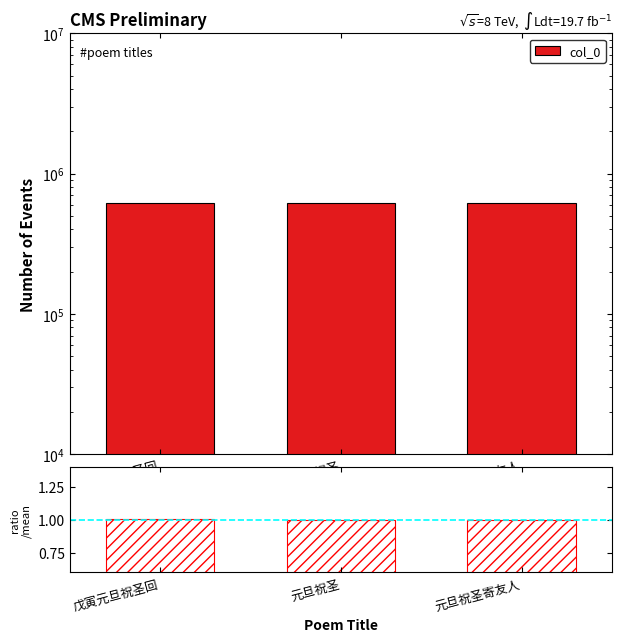

List the labels in order of value, largest first.

戊寅元旦祝圣回, 元旦祝圣寄友人, 元旦祝圣